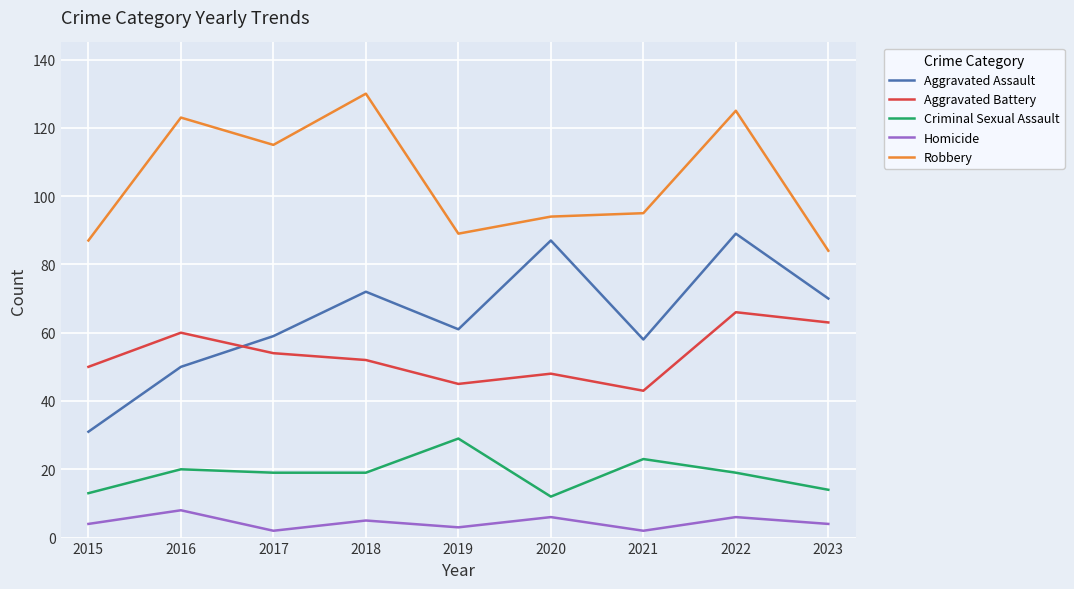

Which series has the widest spread of values?

Aggravated Assault